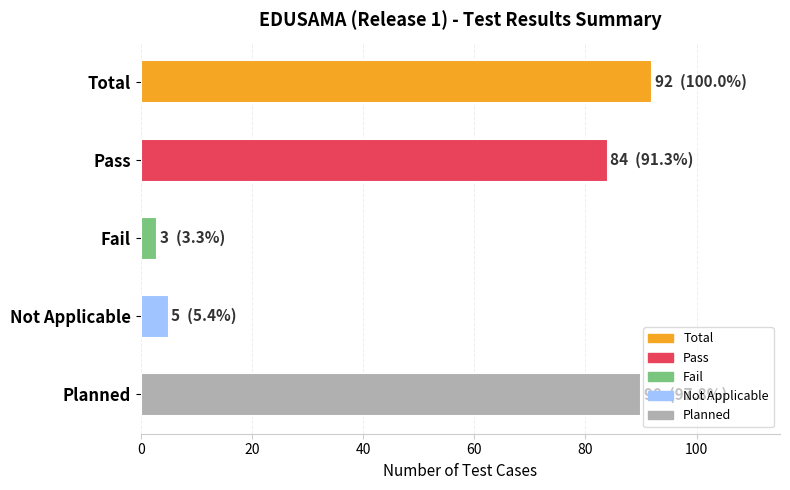

What is the maximum value shown in the chart?

92